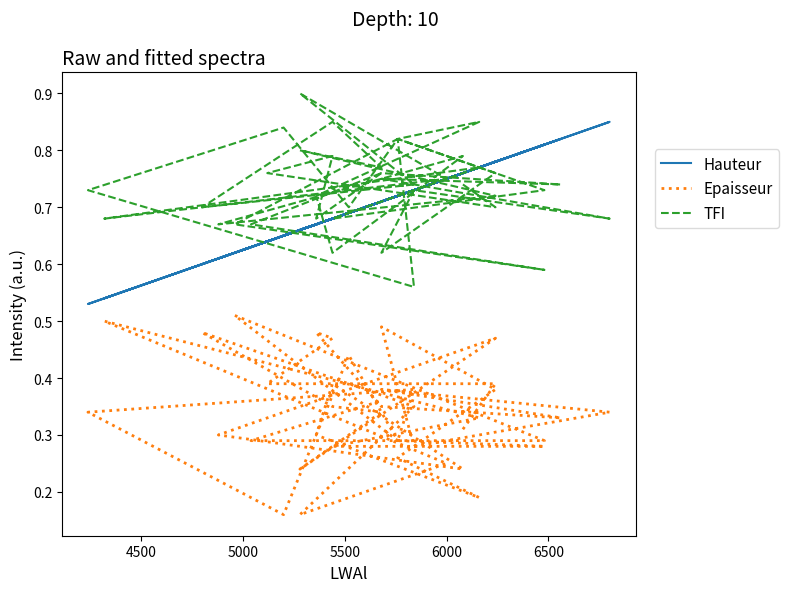

Is it true that Hauteur equals 0.5 at 11?

False